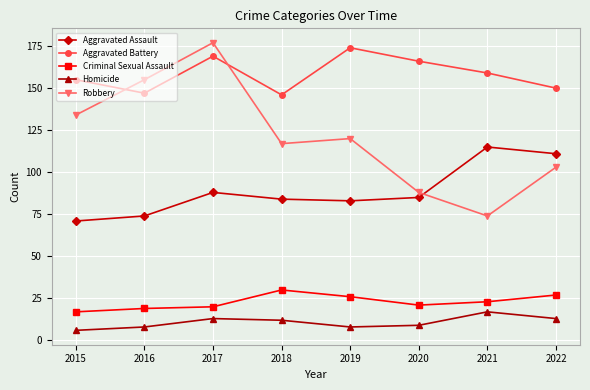

What is the difference between the maximum and minimum values in the Aggravated Assault series?

44